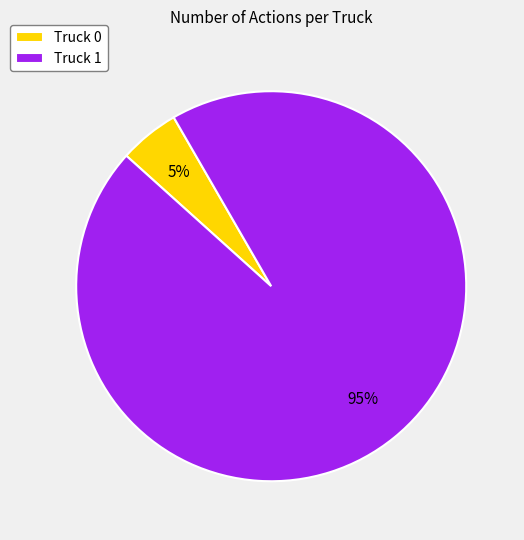

Do Truck 0 and Truck 1 together represent more than half of the pie?

Yes